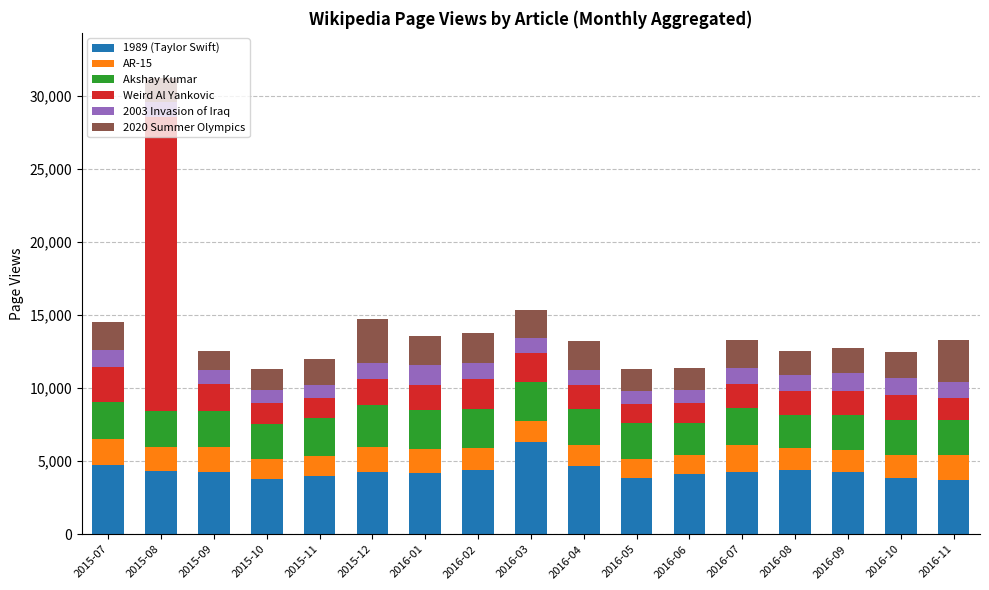

At which label does 1989 (Taylor Swift) reach its peak?

2016-03